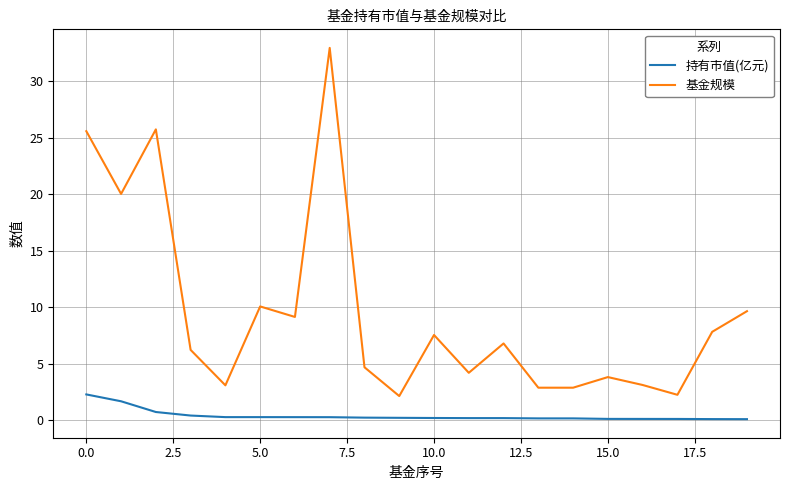

What is the maximum value for 持有市值(亿元)?

2.3